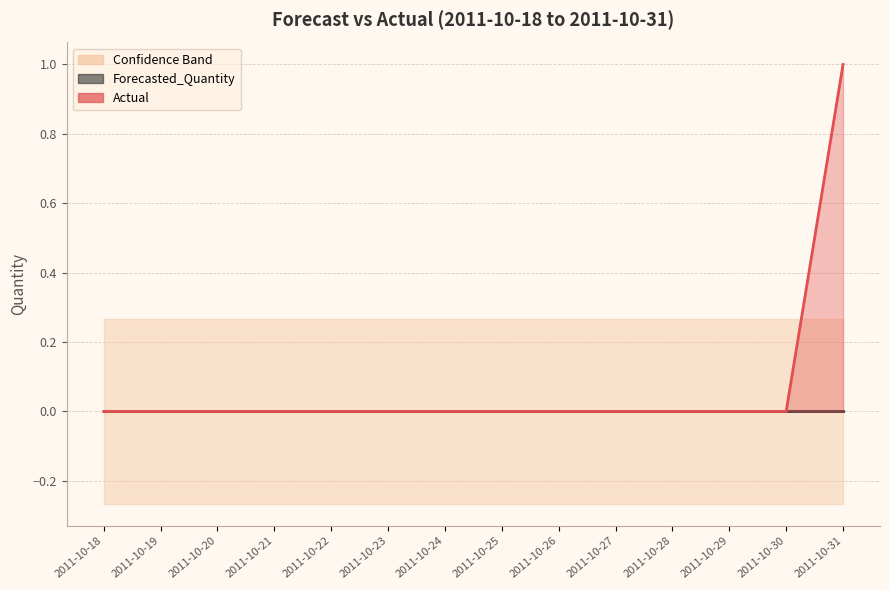

True or false: Upper_Bound has a value of 0.4 at 2011-10-20.

False